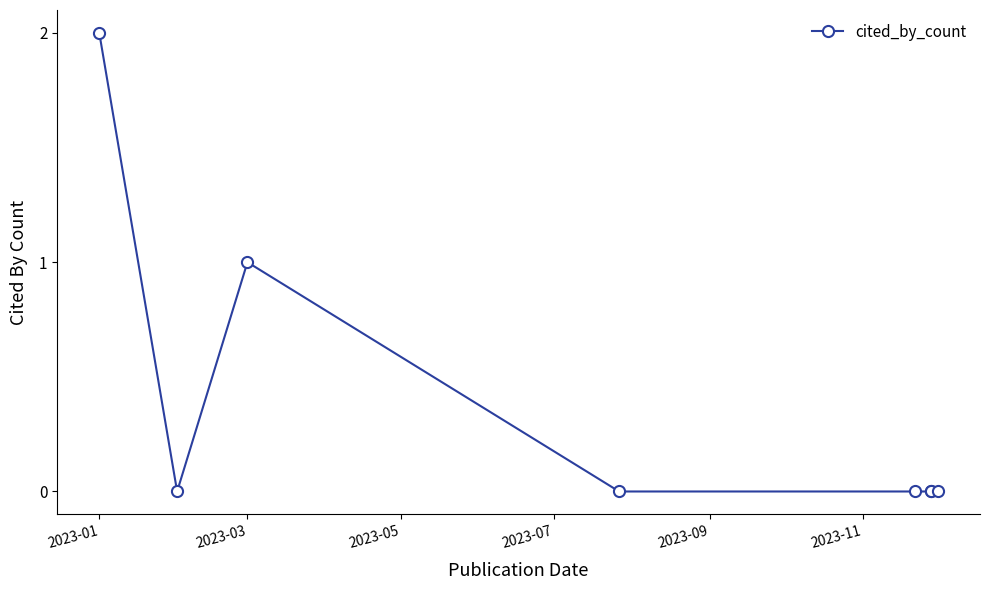

Is it true that the value at 2023-11 is -1?

False